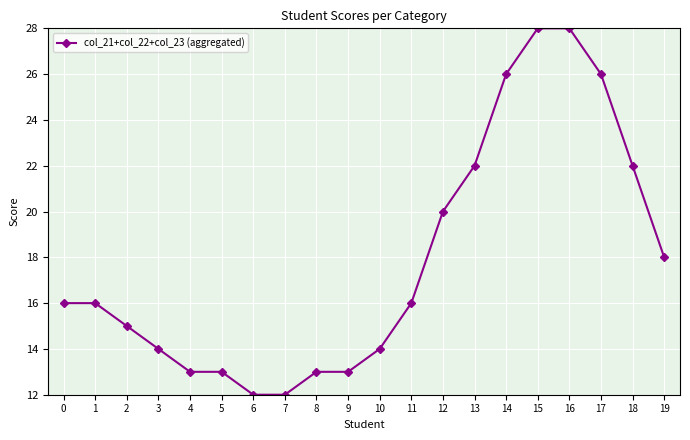

What is the ratio of the value at 2 to the value at 10?

1.1